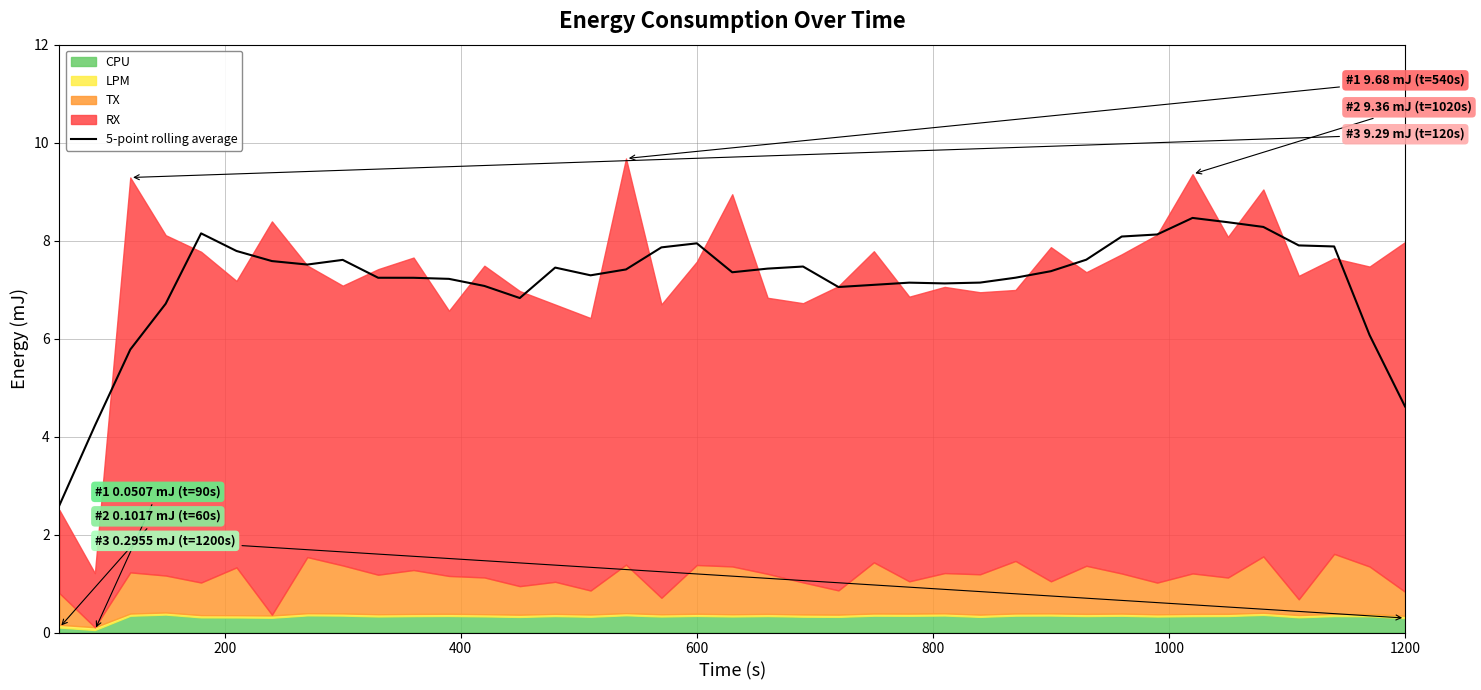

Reading left to right, extract all data points from this chart.

2.6	4.2	5.8	6.7	8.1	7.8	7.6	7.5	7.6	7.2	7.2	7.2	7.1	6.8	7.4	7.3	7.4	7.9	7.9	7.4	7.4	7.5	7.1	7.1	7.1	7.1	7.1	7.2	7.4	7.6	8.1	8.1	8.5	8.4	8.3	7.9	7.9	6.1	4.6